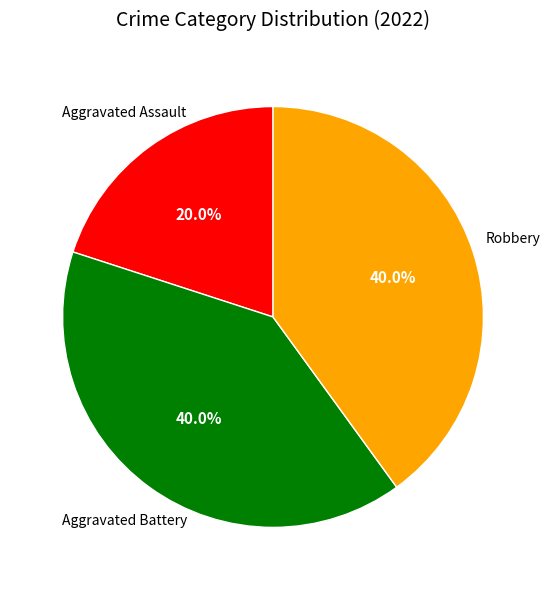

Is there a majority slice in this chart?

No